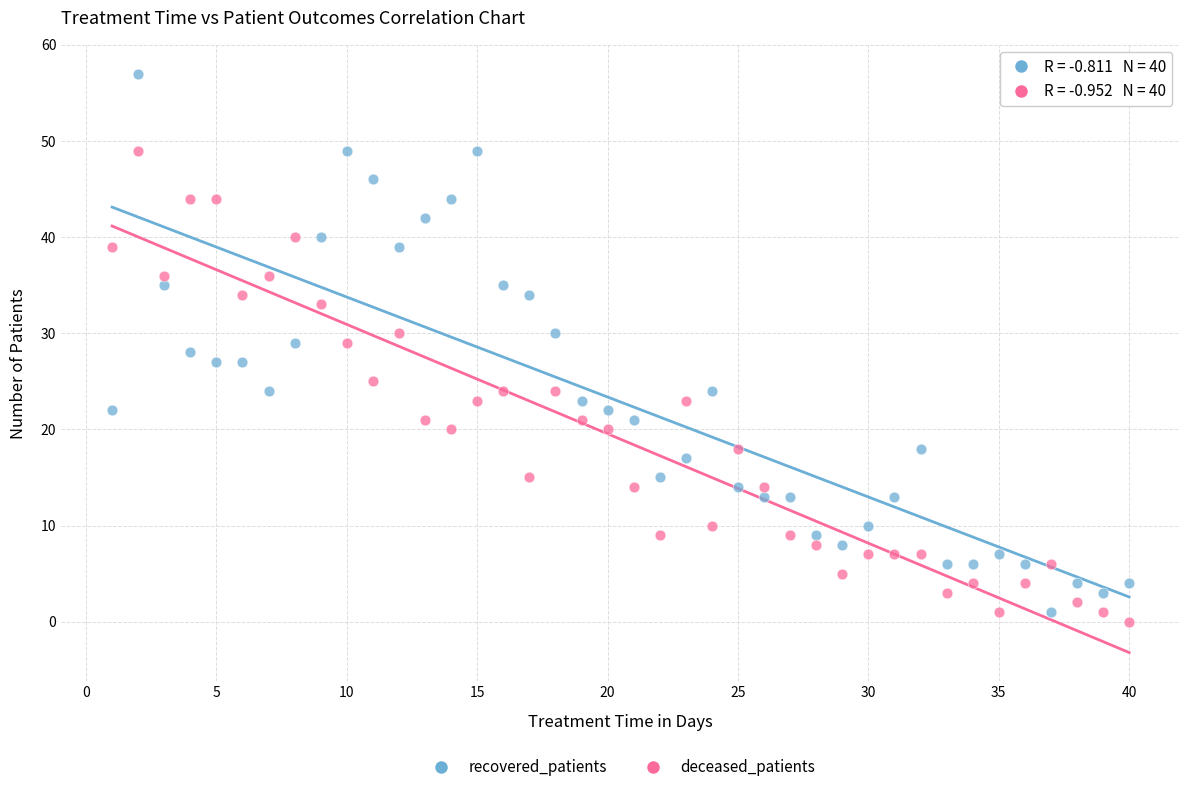

Across all data points, what is the range of Y values (max minus min)?

57